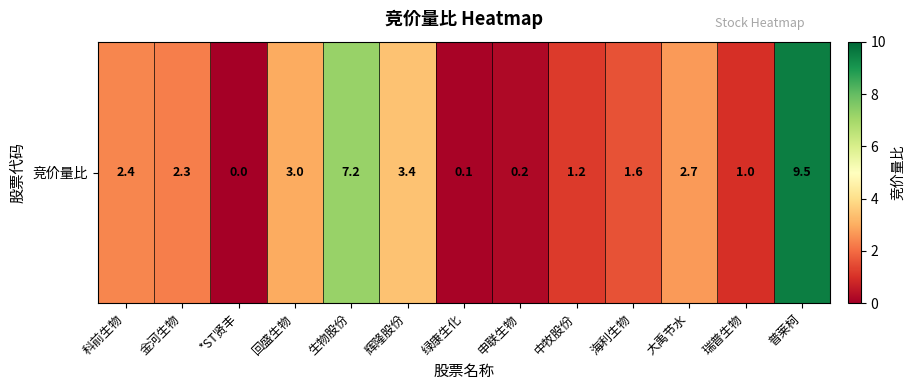

The value at 辉隆股份 is 2.2. True or false?

False